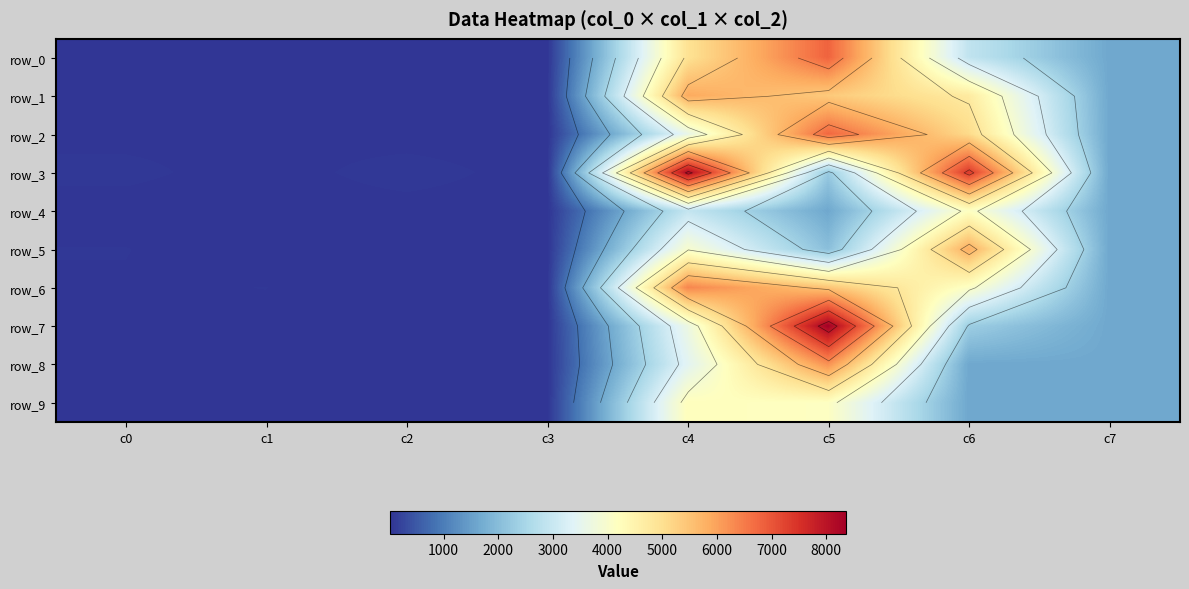

Which series has the widest spread of values?

row_7